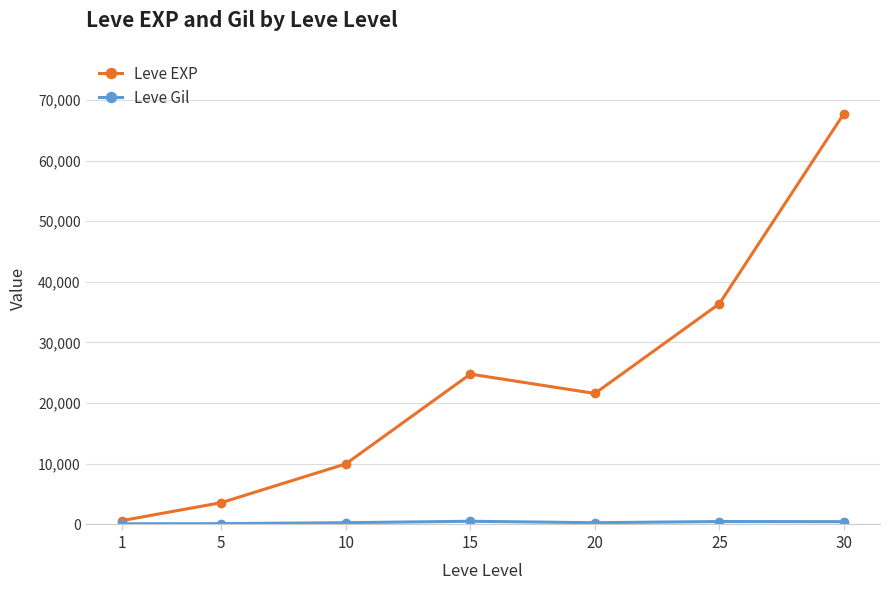

Which series changed the most between 10 and 25?

Leve EXP